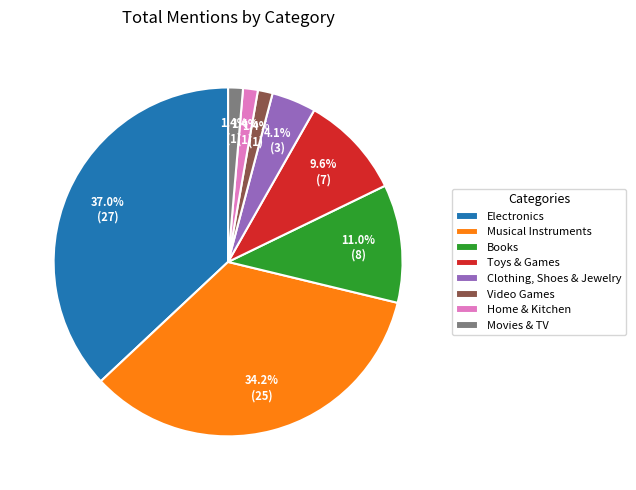

Do Electronics and Books together represent more than half of the pie?

No